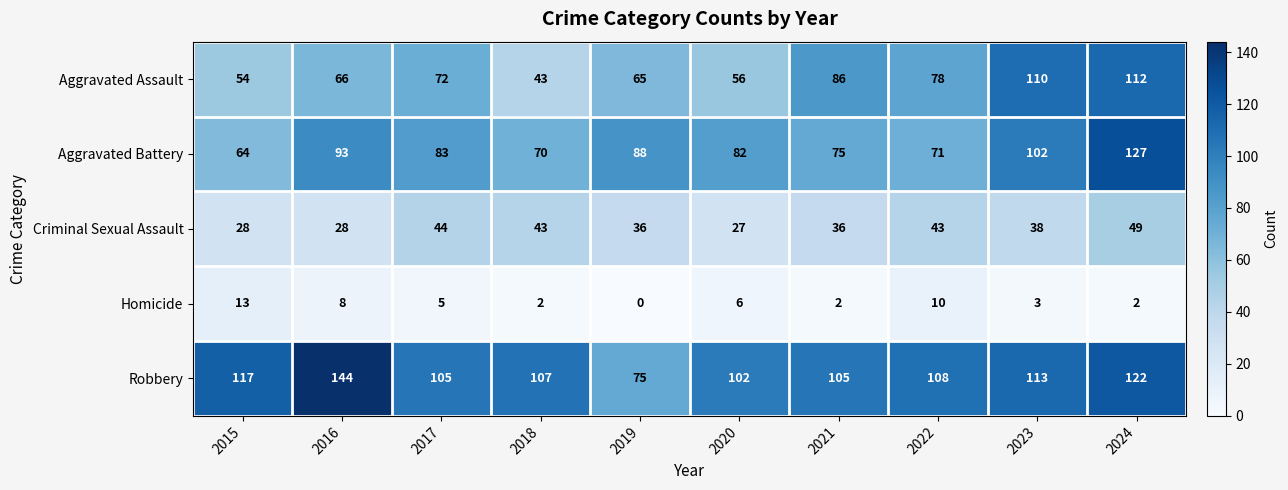

At which category does the chart reach its minimum across all series?

2019